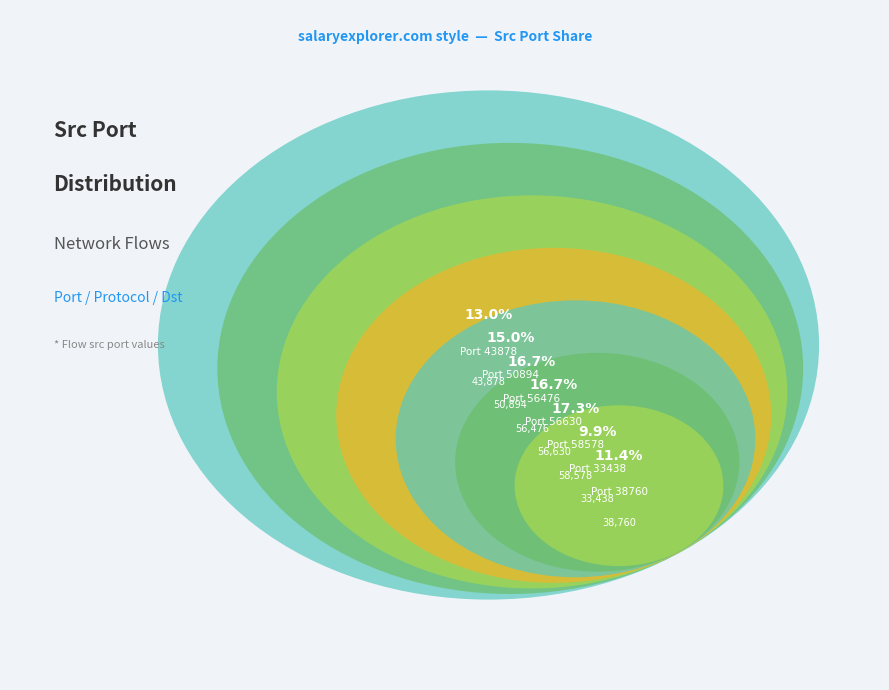

To the nearest percent, what percentage of the pie is 56630?

17%